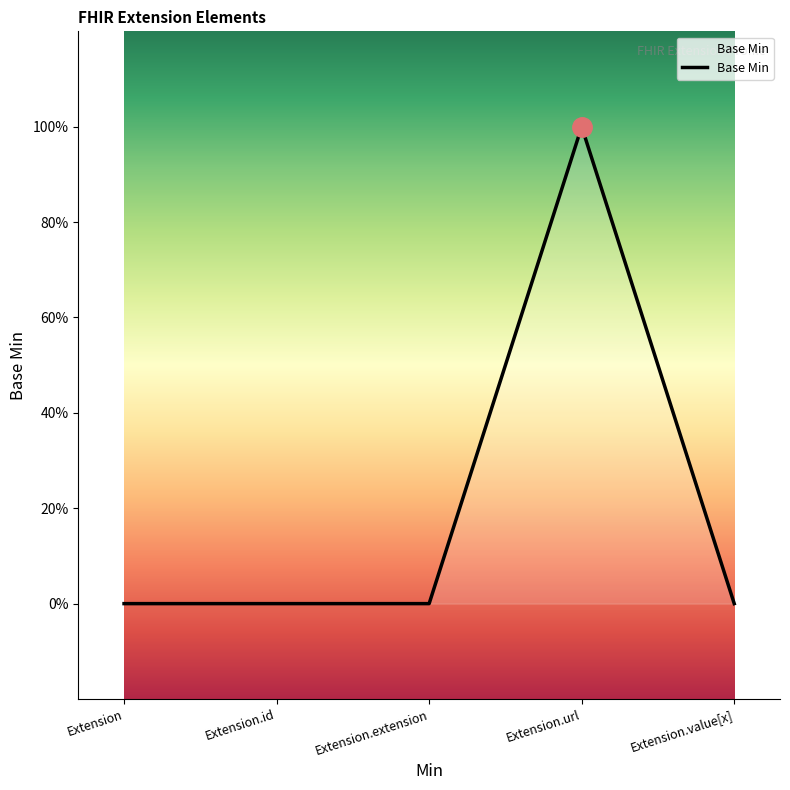

Is this an area chart (filled region under the line)?

Yes